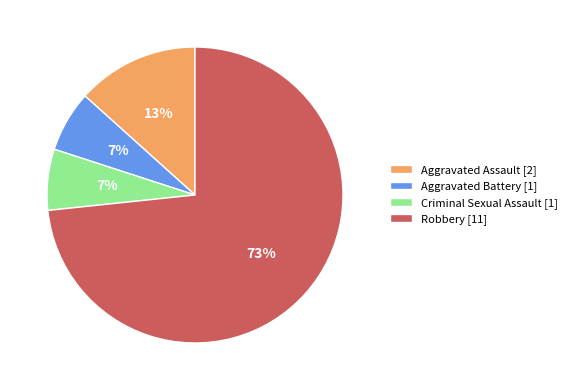

What is the largest slice in the pie chart?

Robbery